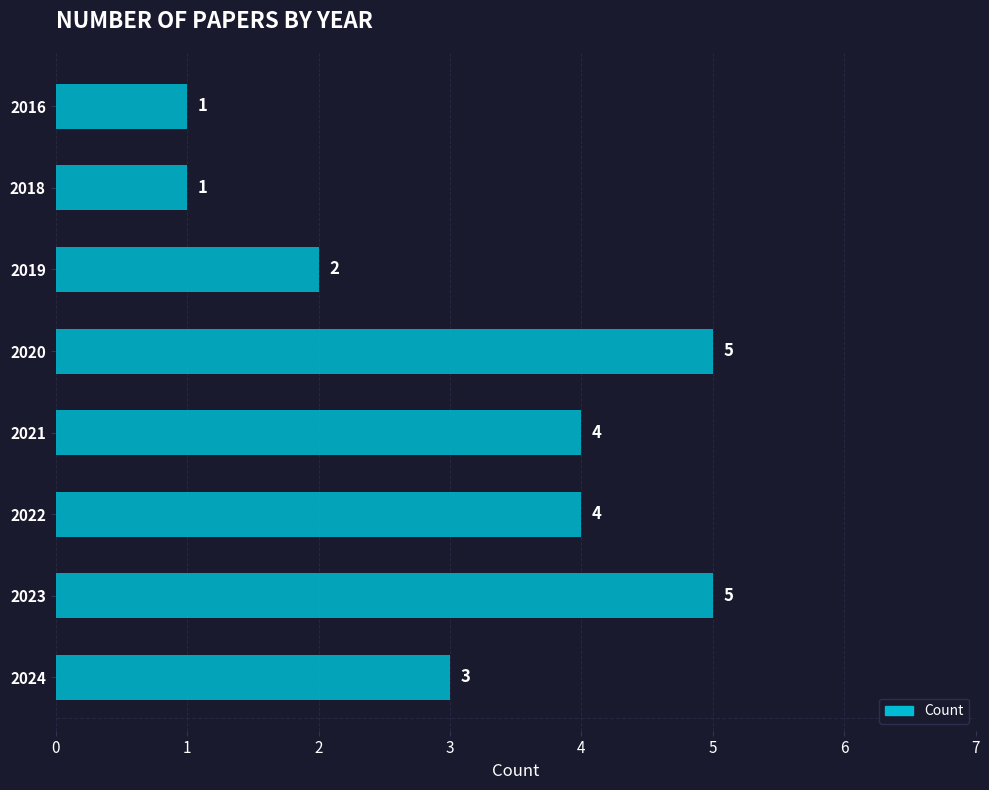

Reading bottom to top, extract all data points from this chart.

3	5	4	4	5	2	1	1